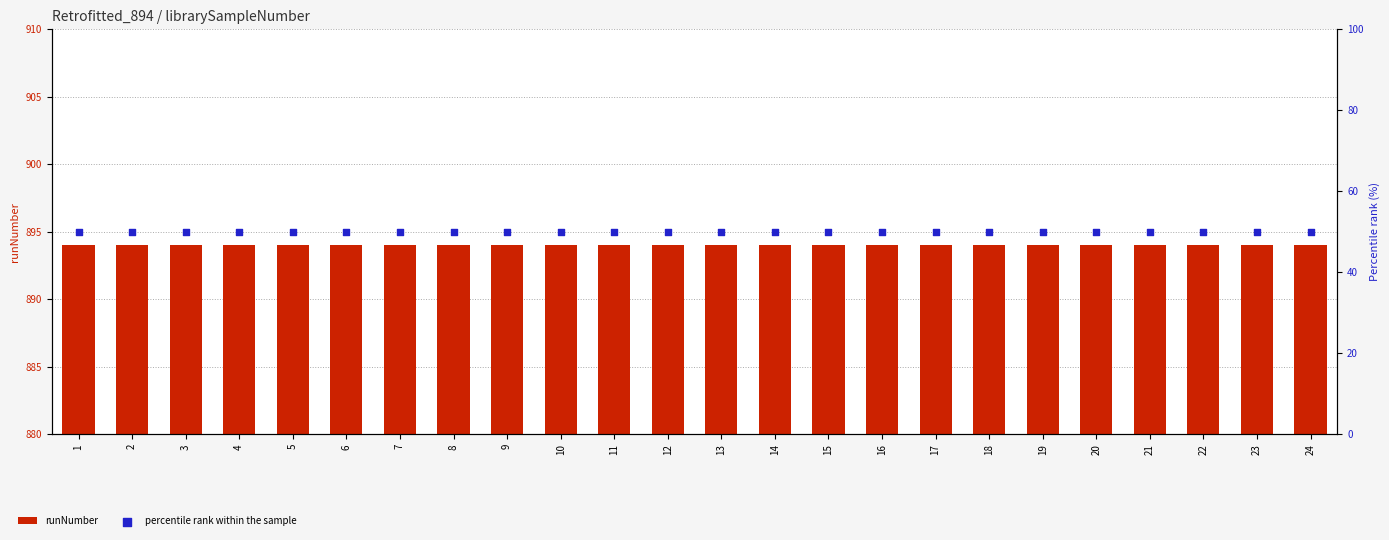

What are all the series names shown in the legend?

runNumber, percentile rank within the sample